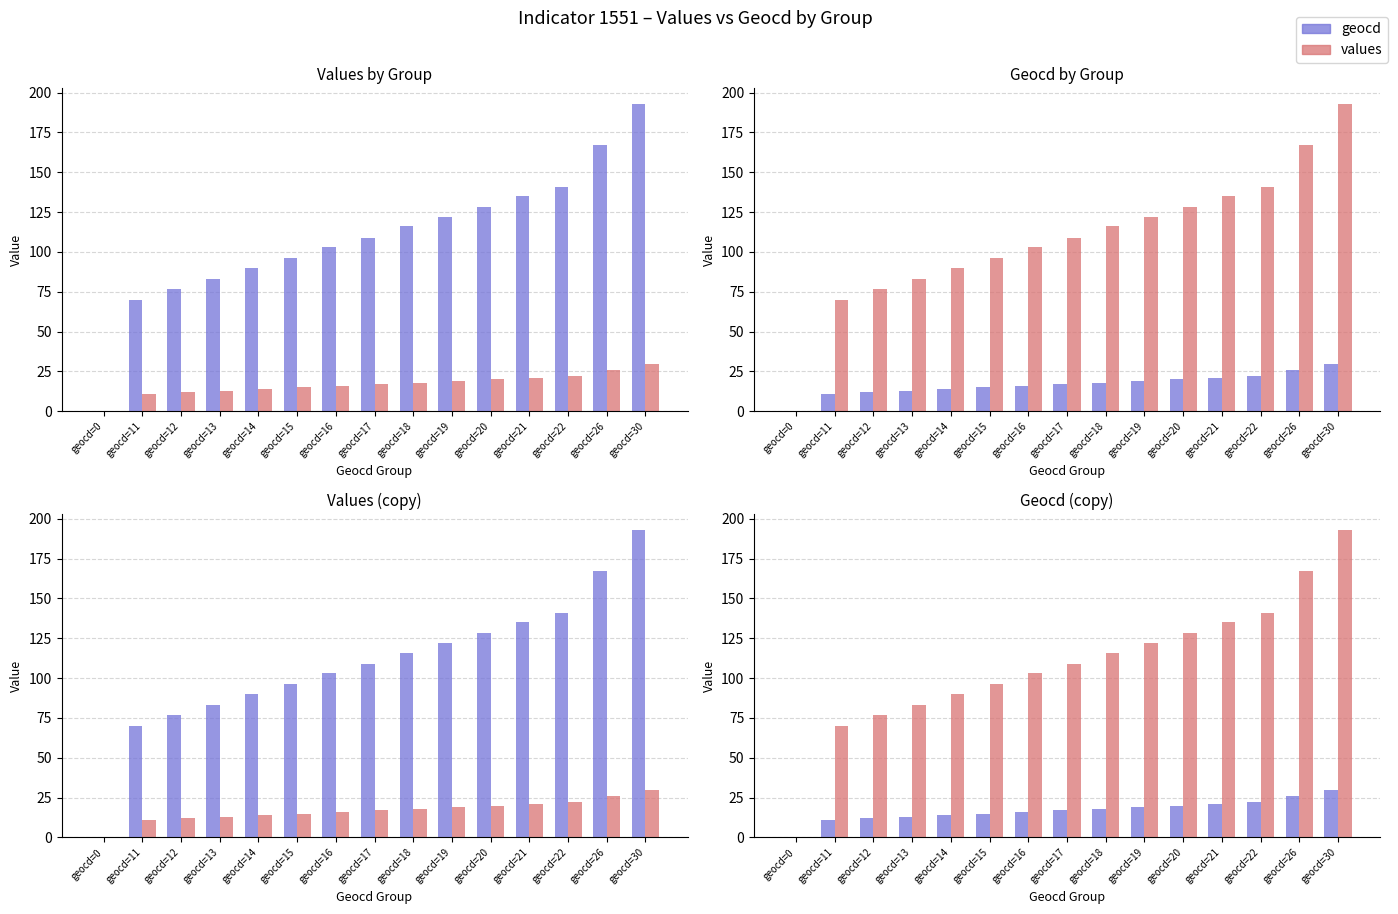

True or false: values has a value of 33 at geocd=16.

False